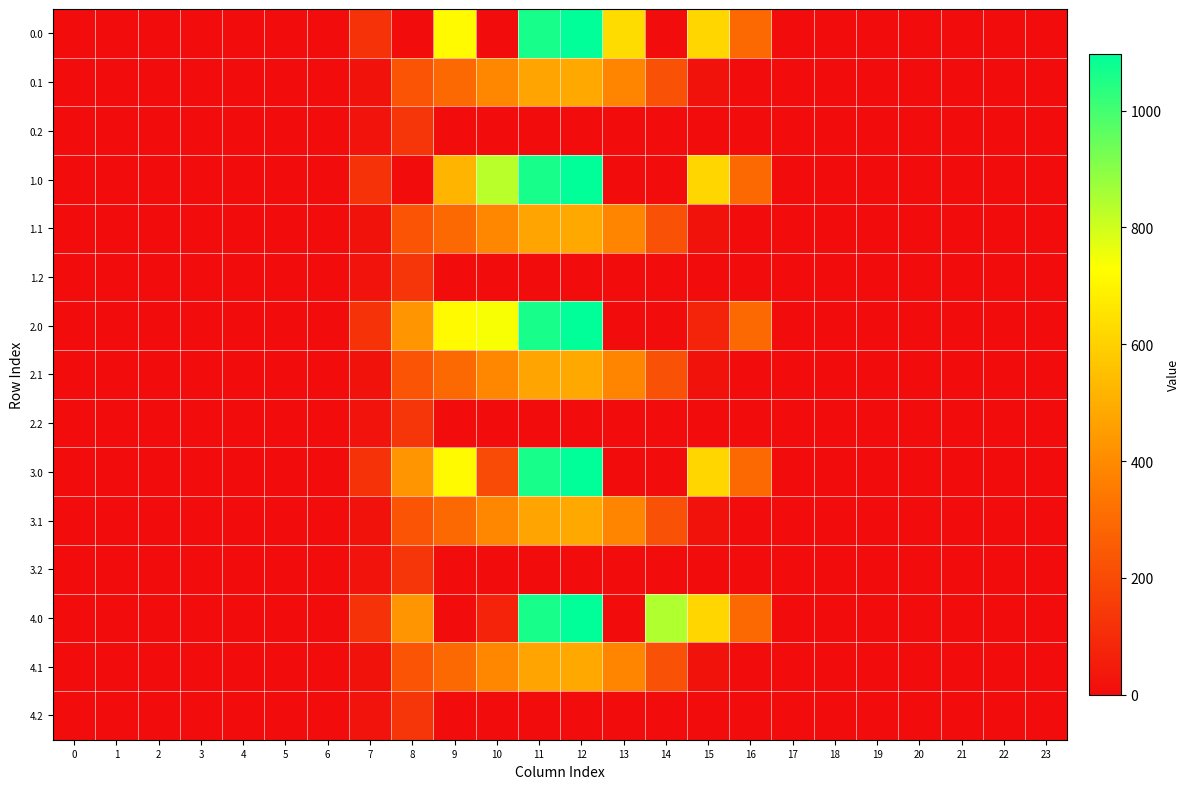

At how many categories does at least one series exceed 1053?

2